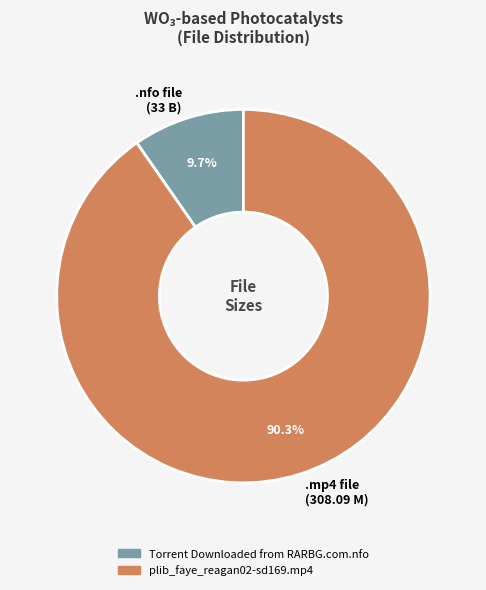

Do .nfo file (33 B) and .mp4 file (308.09 M) together represent more than half of the pie?

Yes